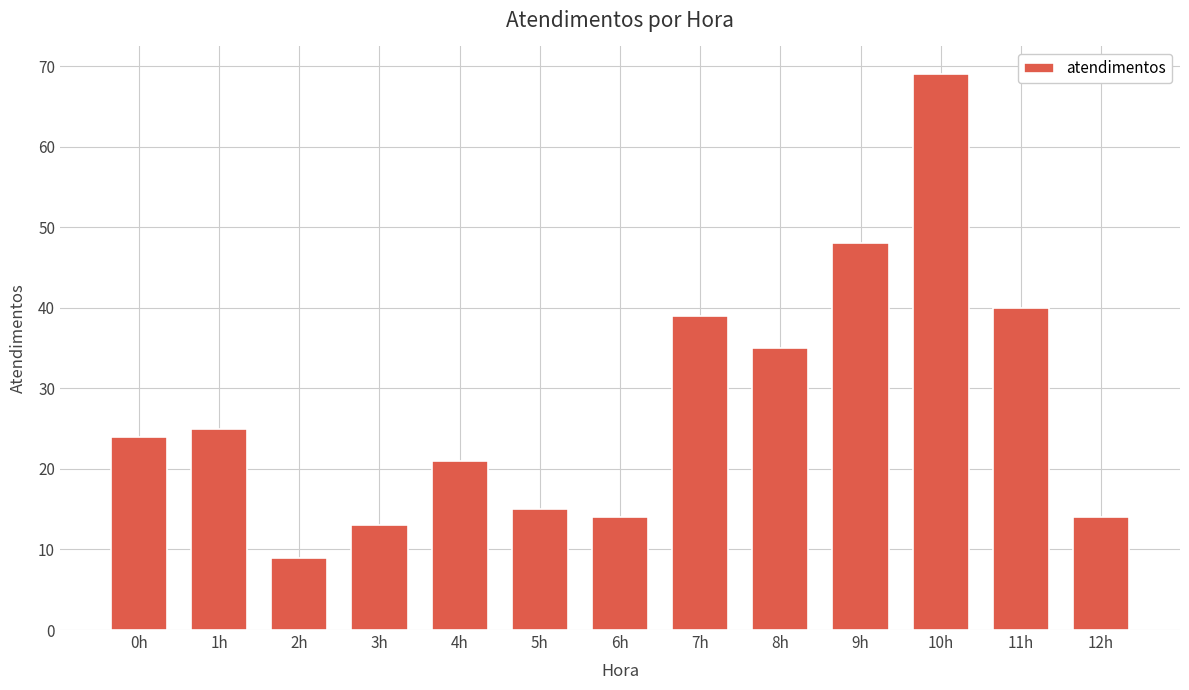

What is the difference between the values at 12h and 1h?

11